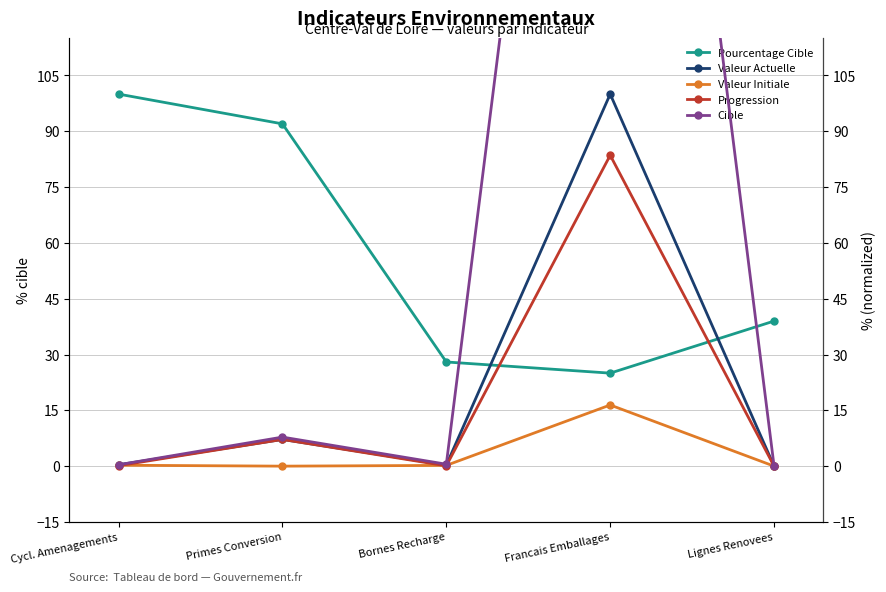

The Valeur Actuelle series shows 0.3 at Bornes Recharge. True or false?

True